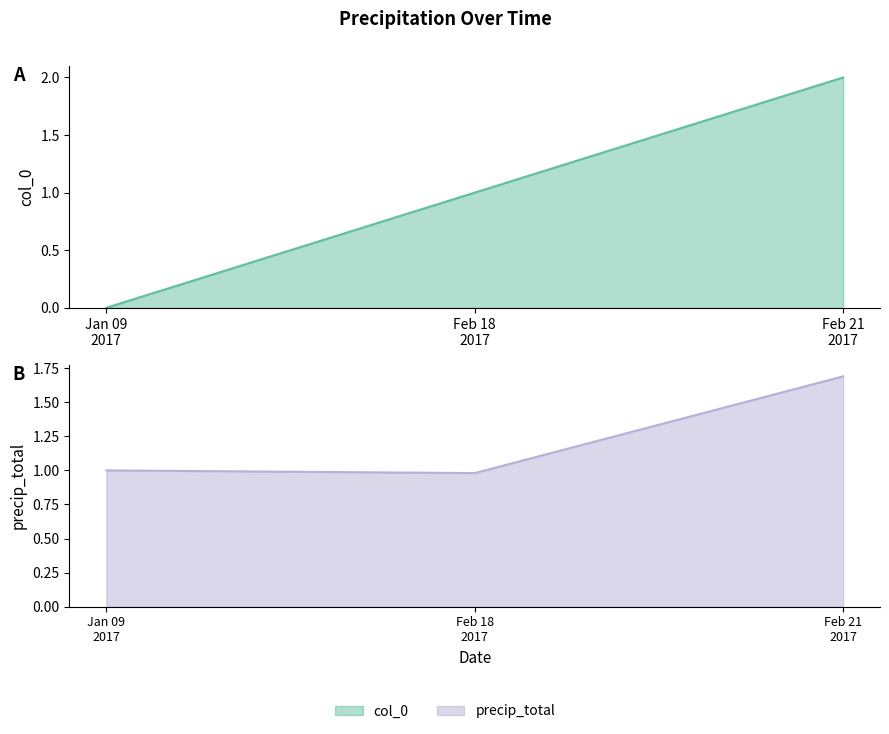

Does the chart have visible grid lines?

No